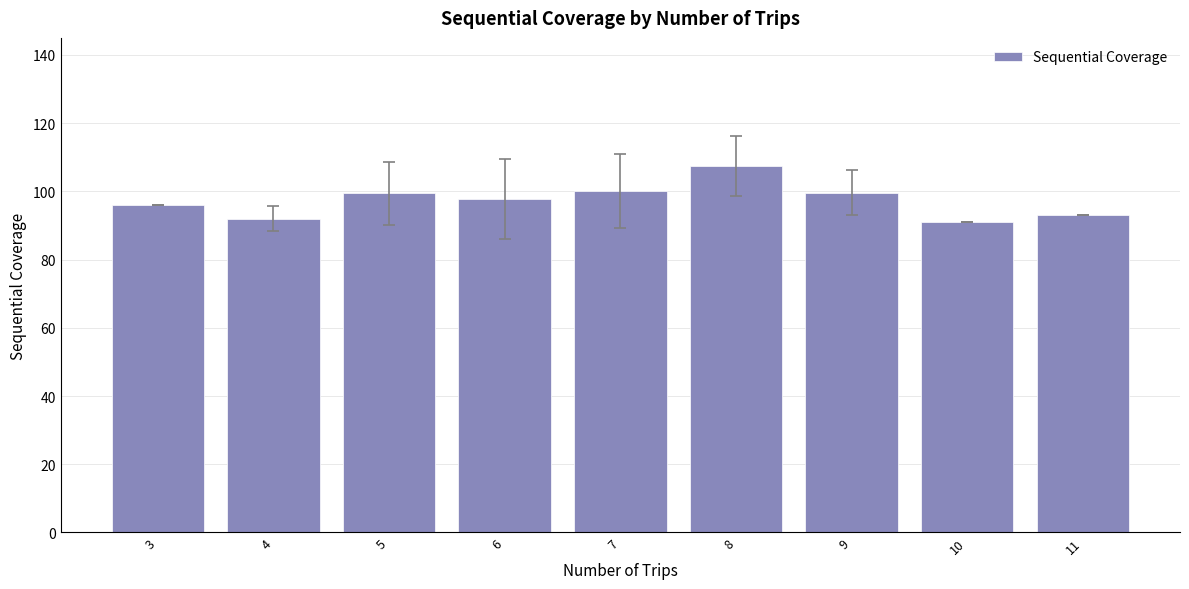

Which category has the highest value across all series?

8